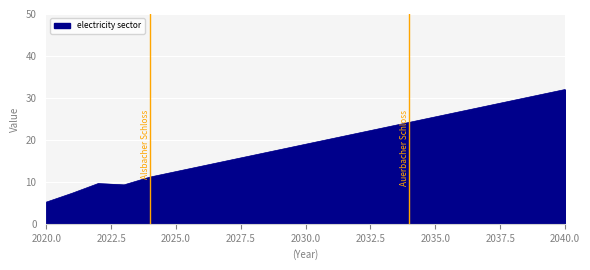

What is the difference between the maximum and minimum values?

26.8